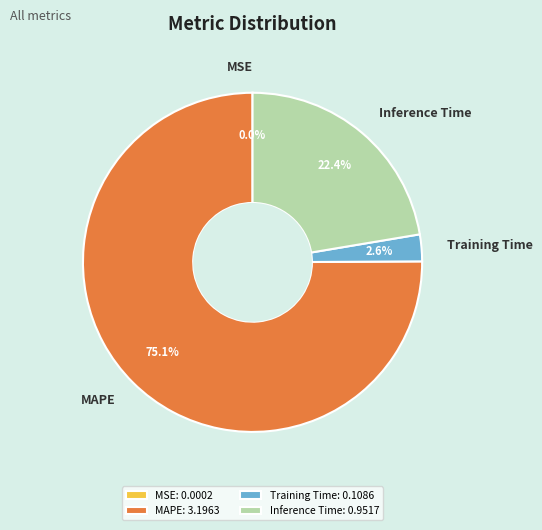

The MAPE slice represents 61% of the pie. True or false?

False